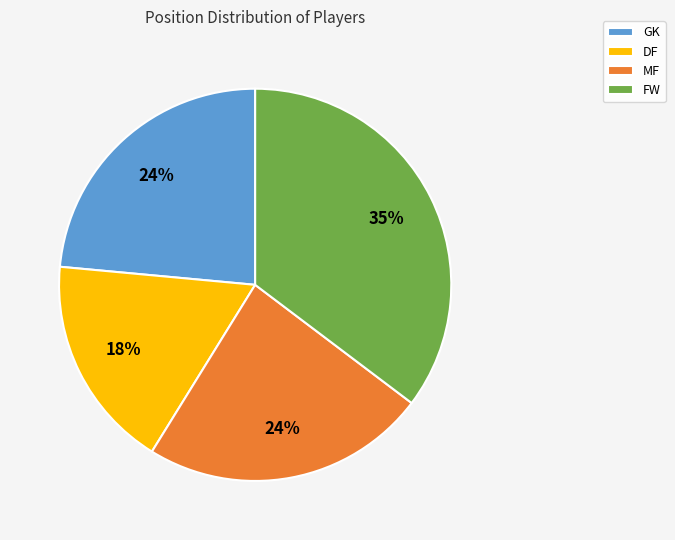

Which category has the biggest portion of the pie?

FW